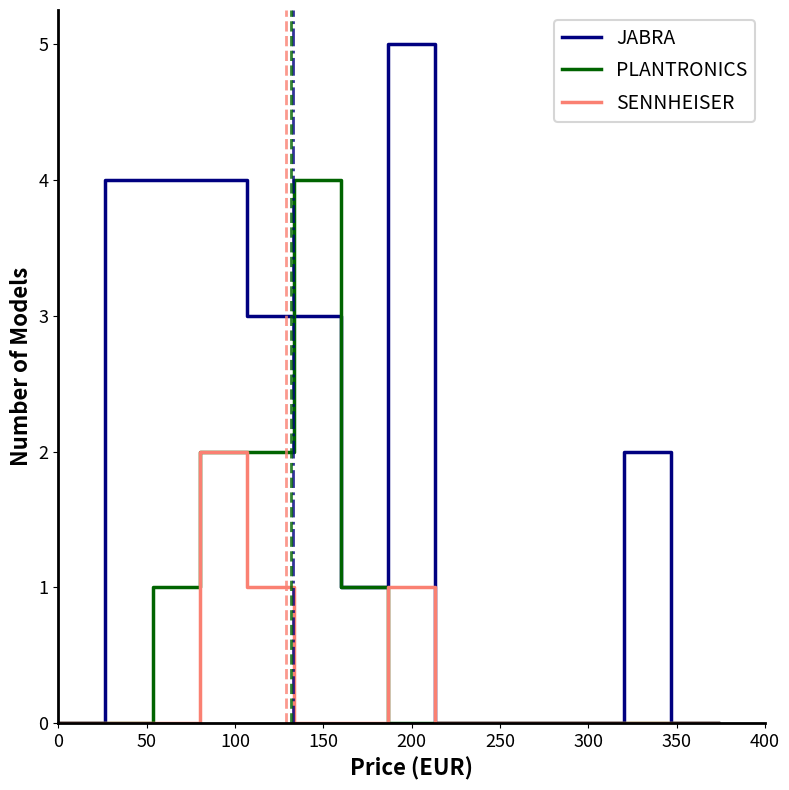

What is the maximum value shown in the chart?

5